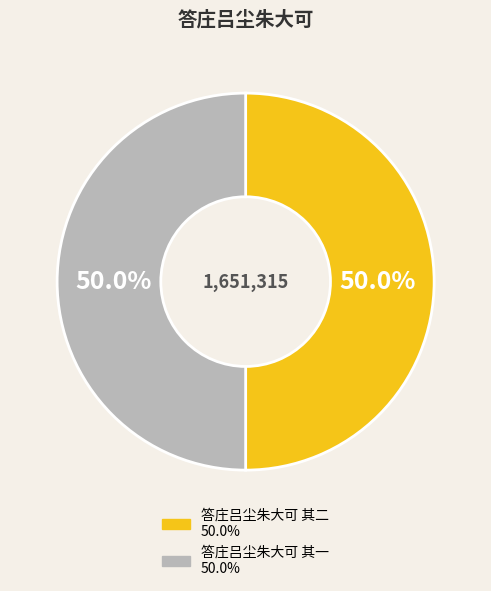

How many slices are in this pie chart?

2